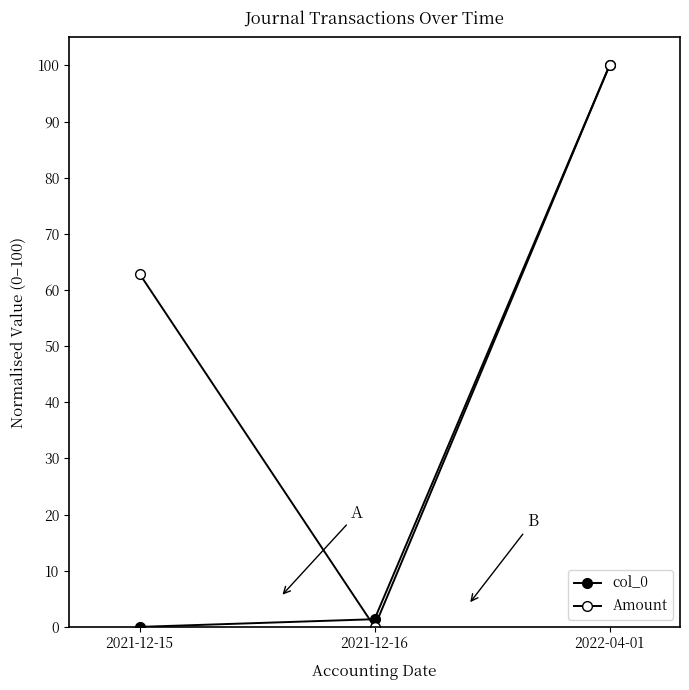

Is this an area chart (filled region under the line)?

No